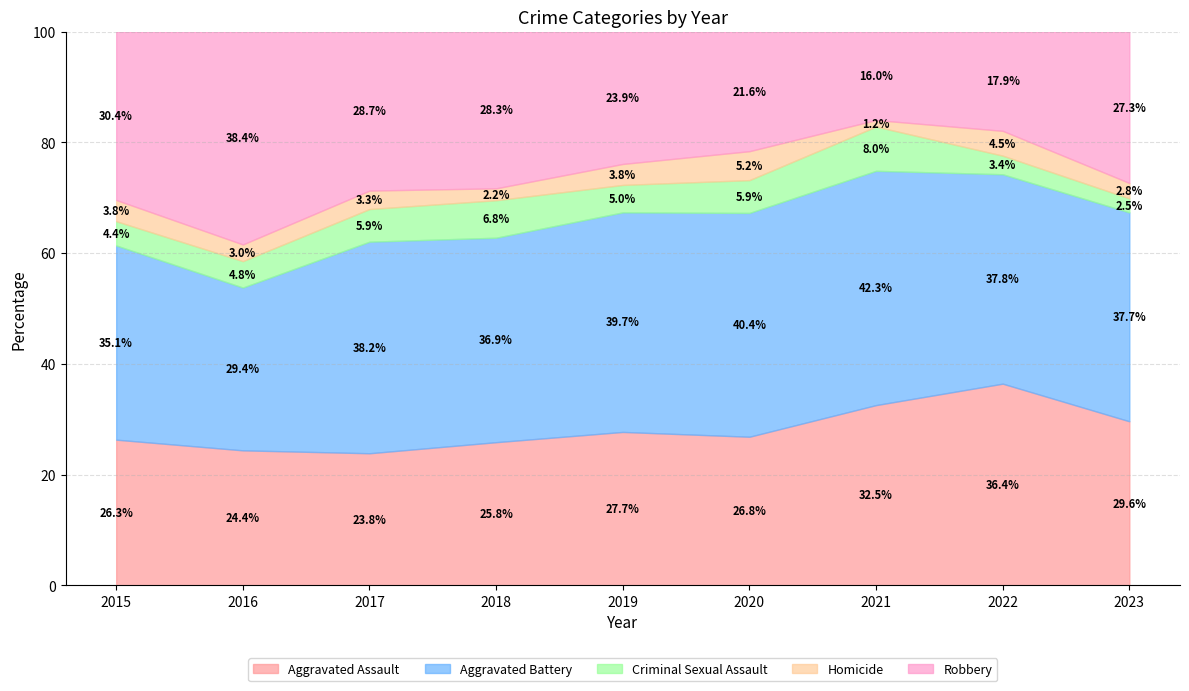

What is the lowest value of the Aggravated Assault series?

23.8